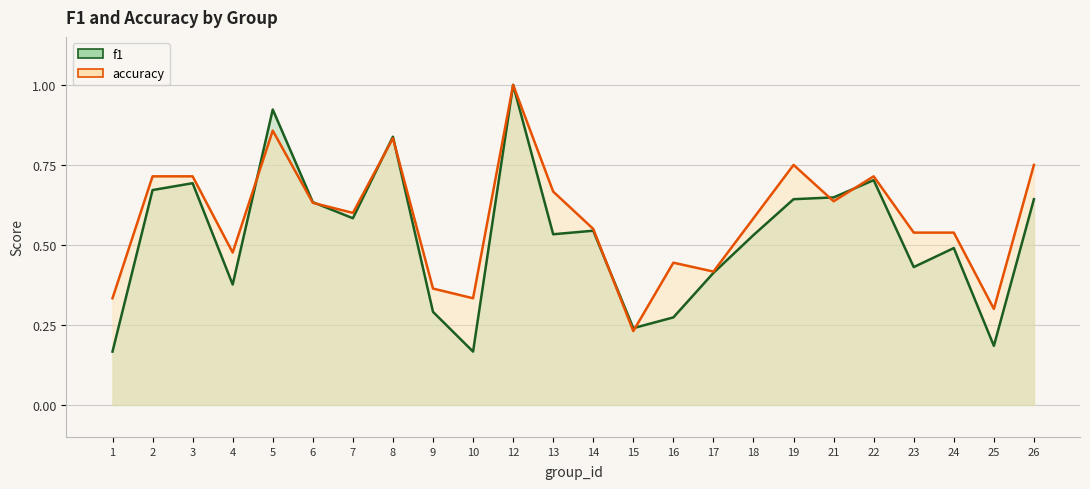

What is the lowest value of the f1 series?

0.2